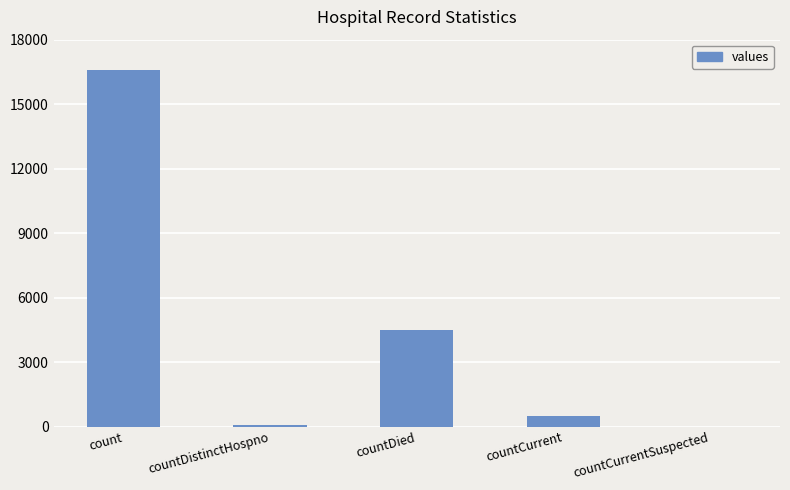

What is the ratio of the value at countDied to the value at countDistinctHospno?

58.3